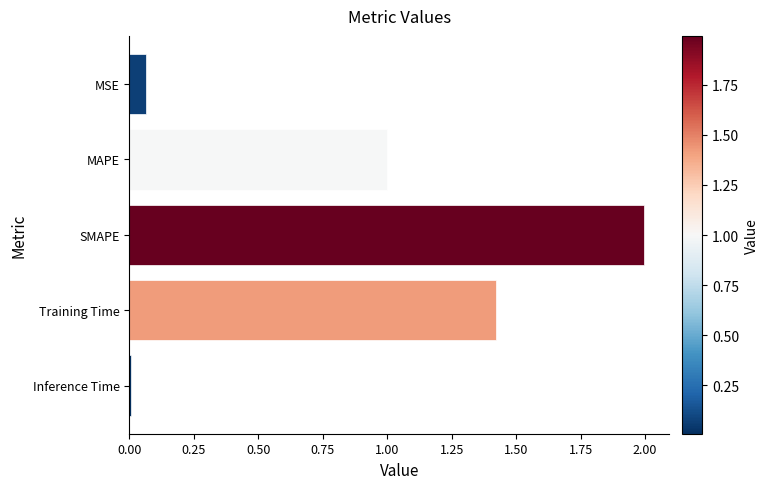

How many bars are there in total?

5